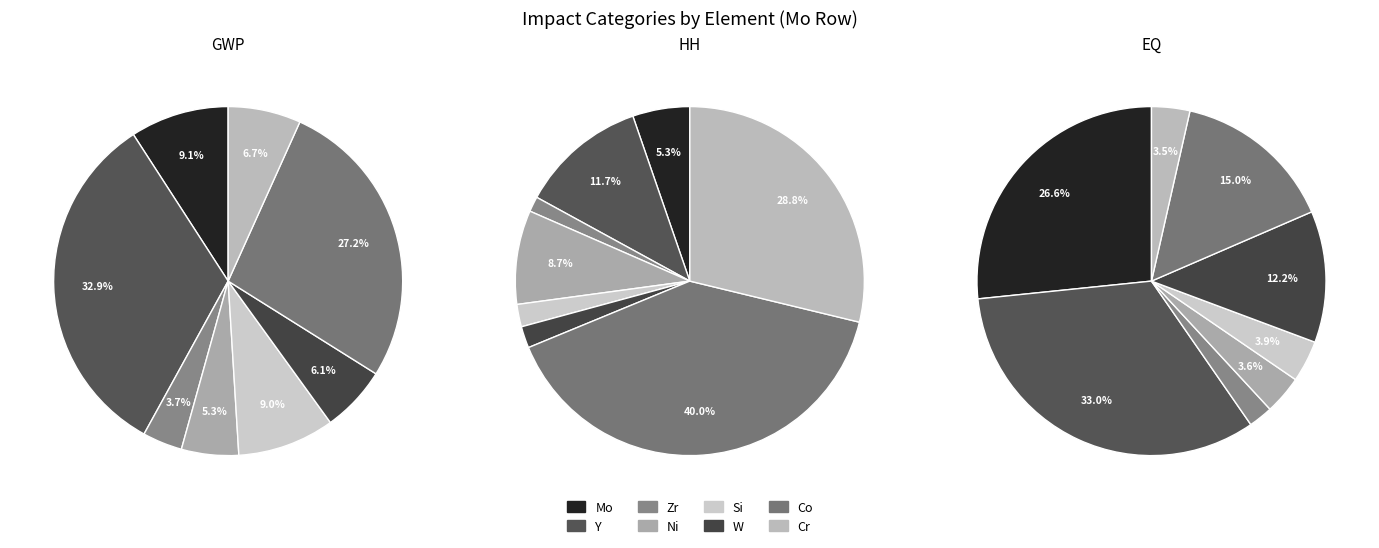

Which has a higher value, HH or EQ?

EQ